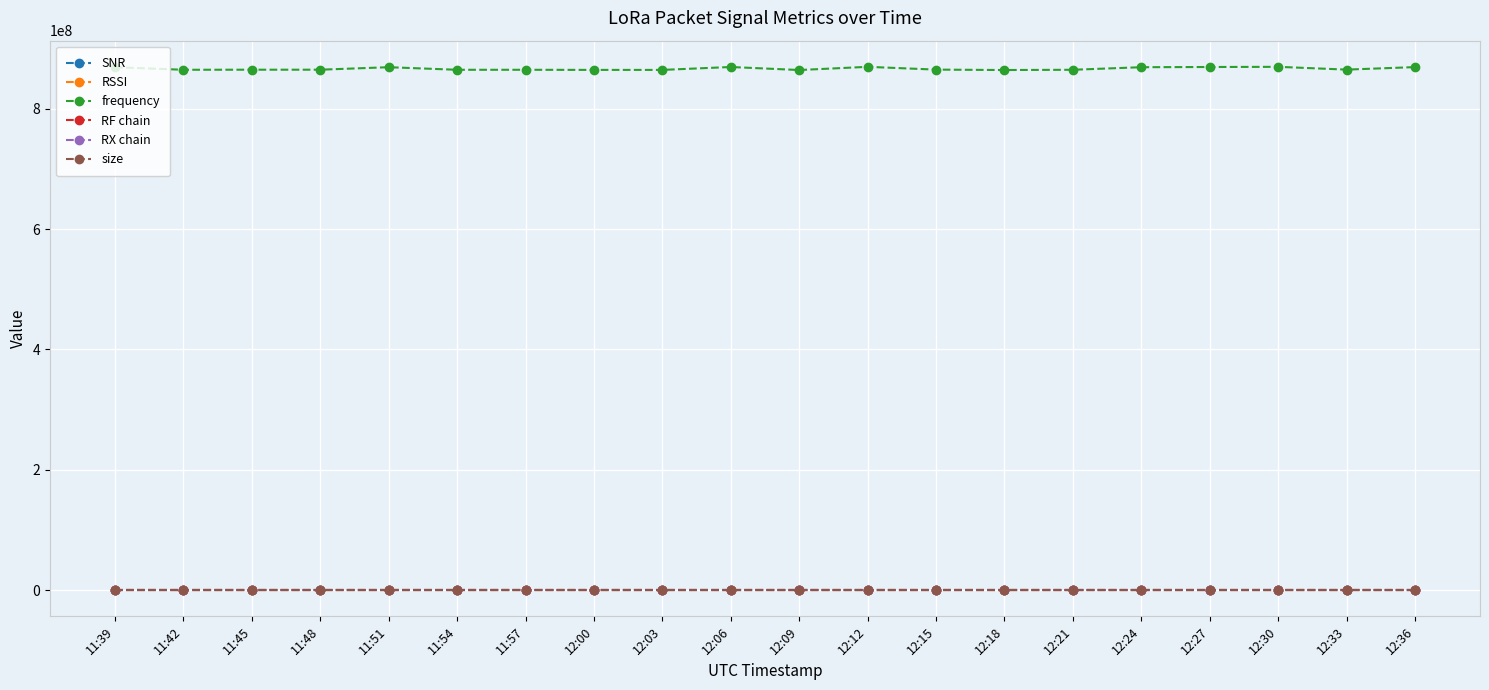

The RX chain series shows 0.0 at 12:12. True or false?

True